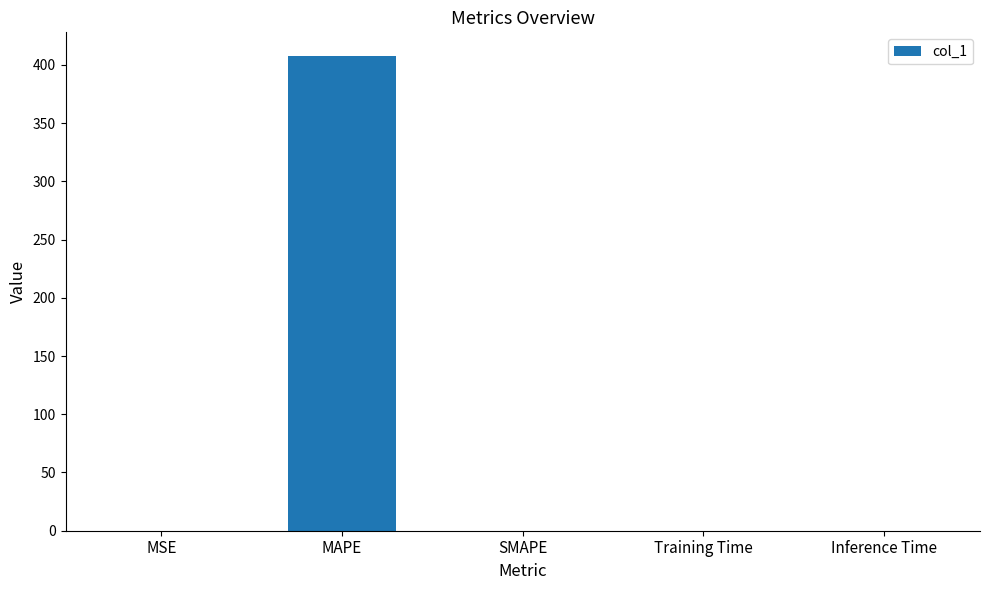

What is the greatest value displayed?

407.6